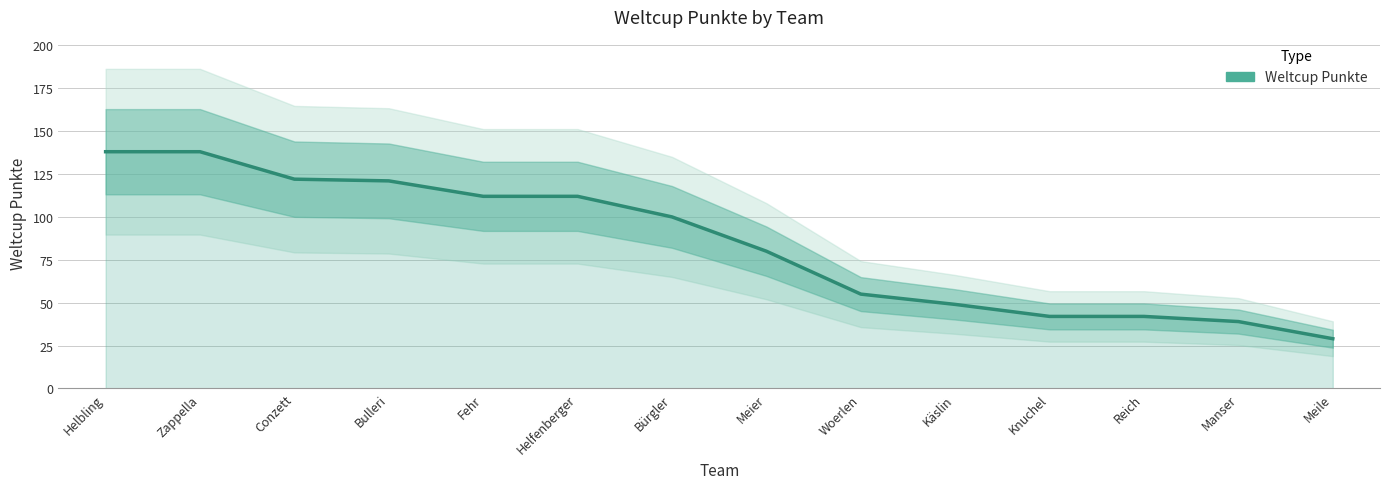

List the labels in order of value, largest first.

Helbling, Zappella, Conzett, Bulleri, Fehr, Helfenberger, Bürgler, Meier, Woerlen, Käslin, Knuchel, Reich, Manser, Meile